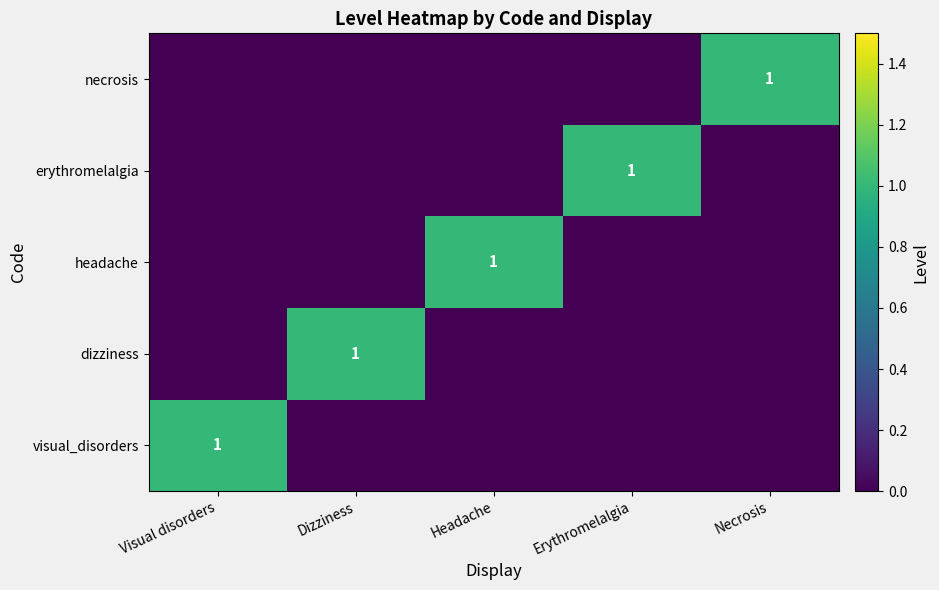

The headache series shows 1 at Headache. True or false?

True